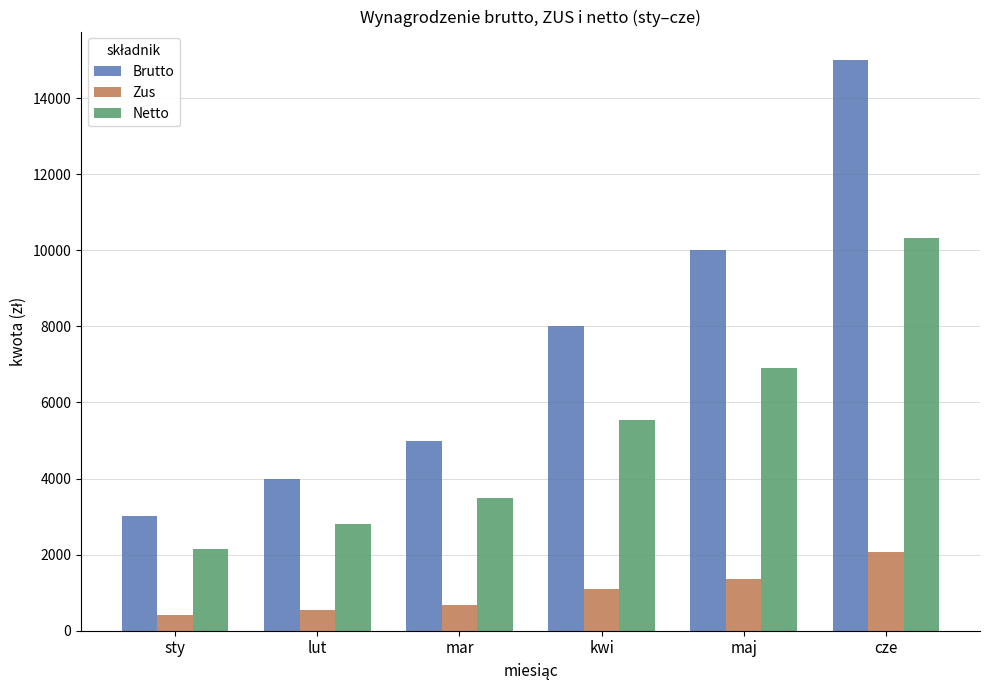

At sty, list the series in order from largest to smallest.

Brutto, Netto, Zus